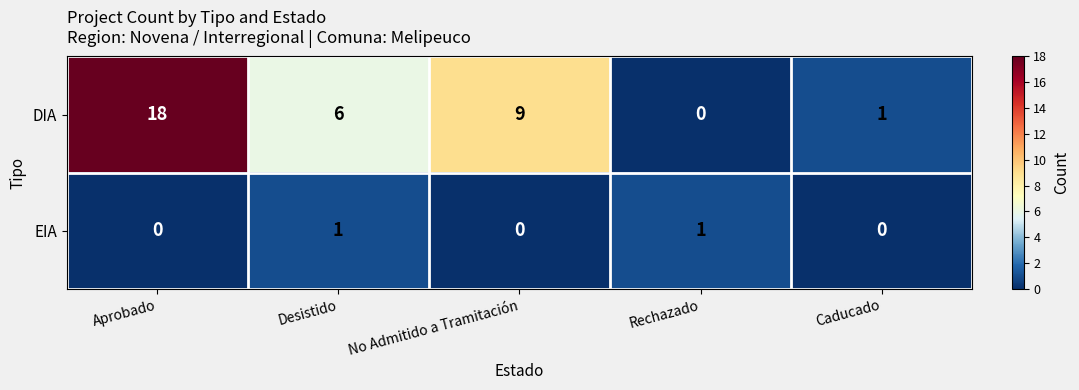

Which series has the widest spread of values?

DIA